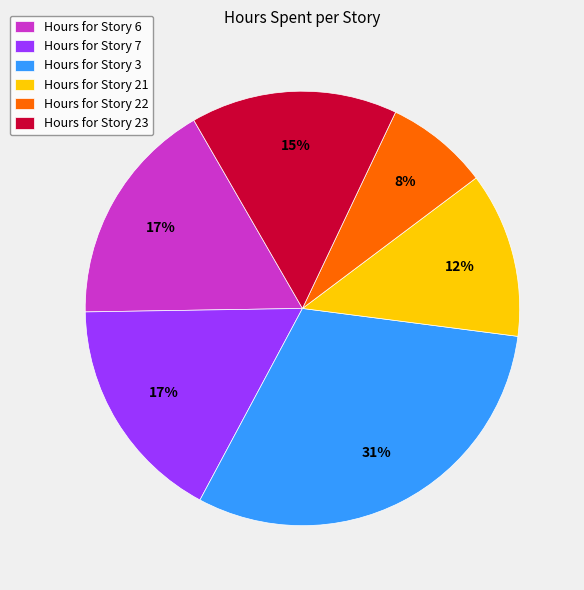

Is the sum of Hours for Story 21 and Hours for Story 3 greater than half?

No